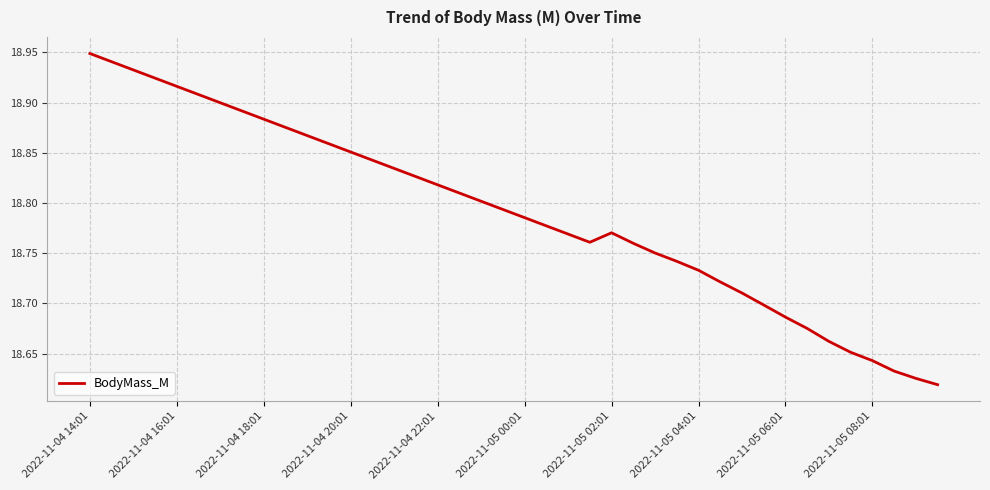

What is the difference between the maximum and minimum values?

0.3